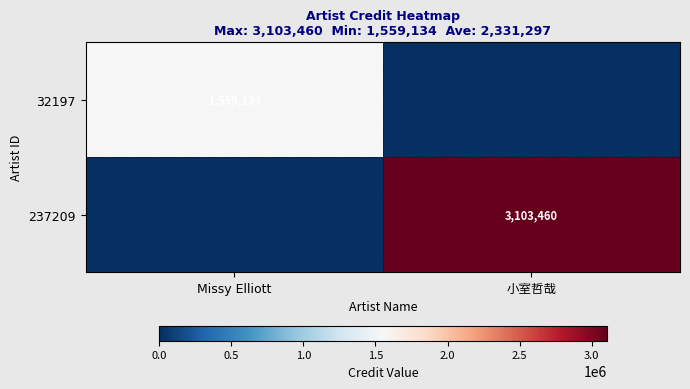

What is the sum of the 237209 values at 小室哲哉 and Missy Elliott?

3103460